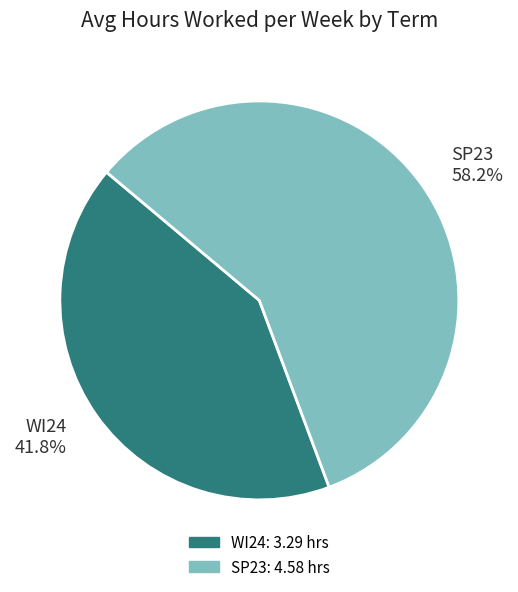

To the nearest percent, what is the combined percentage of SP23 and WI24?

100%